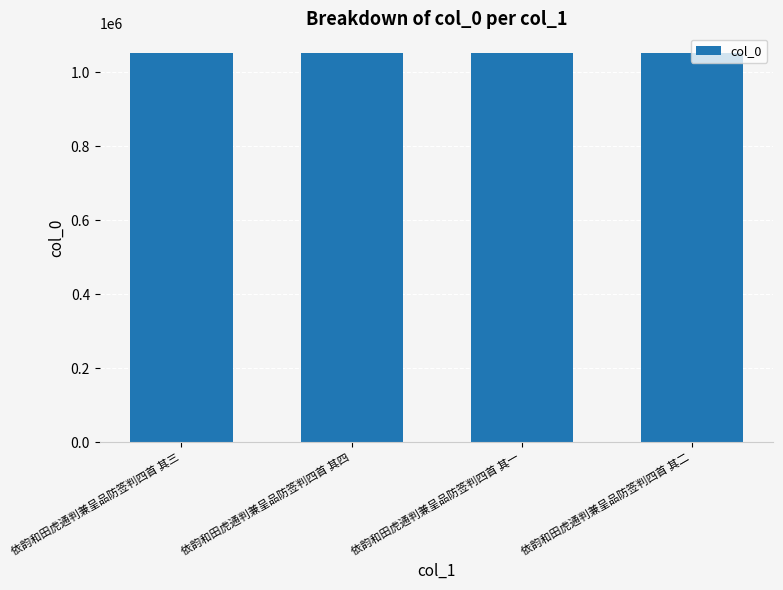

What is the smallest value displayed?

1052884